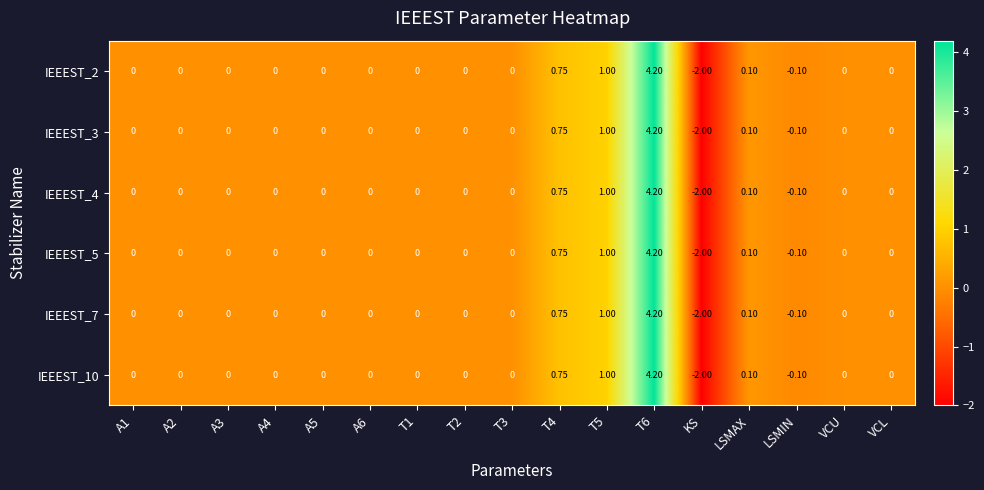

Which category has the lowest value in the IEEEST_5 series?

KS